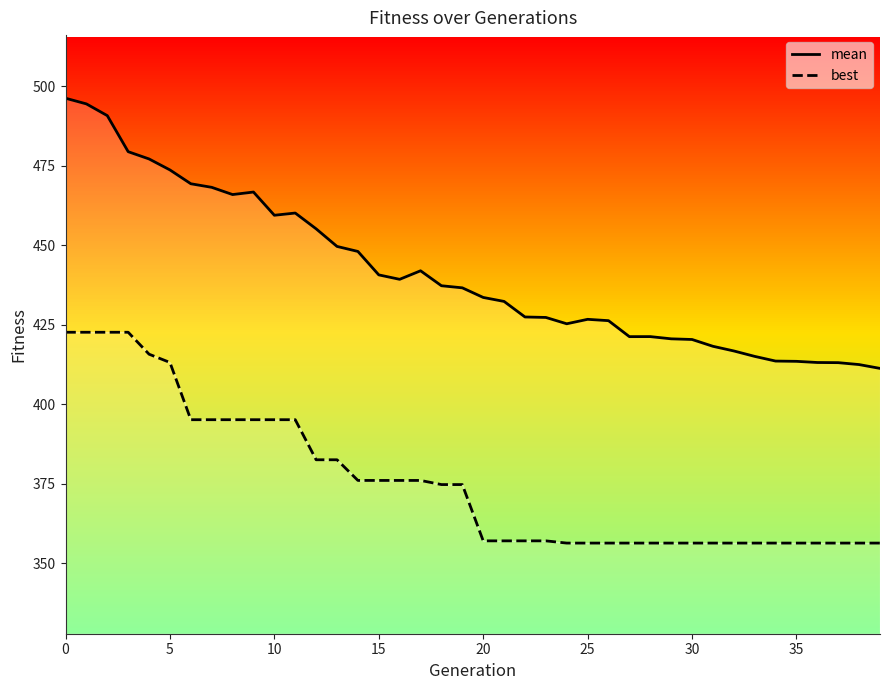

List the series in order of their peak value, lowest first.

best, mean